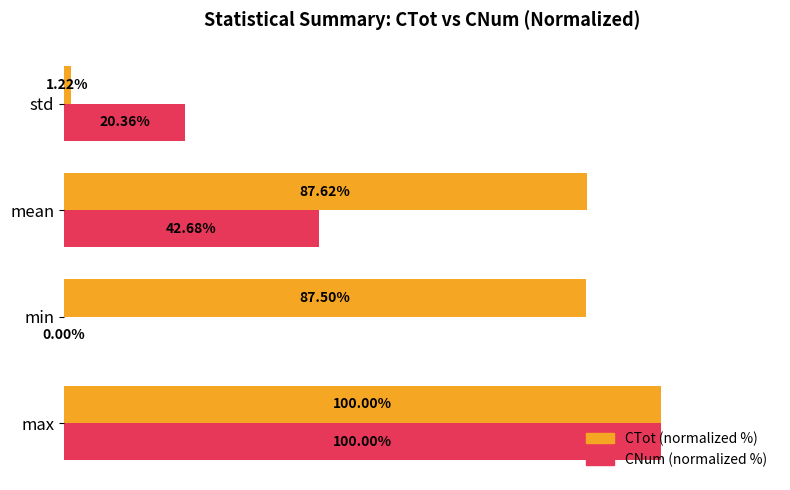

What are all the series names shown in the legend?

CTot (normalized %), CNum (normalized %)